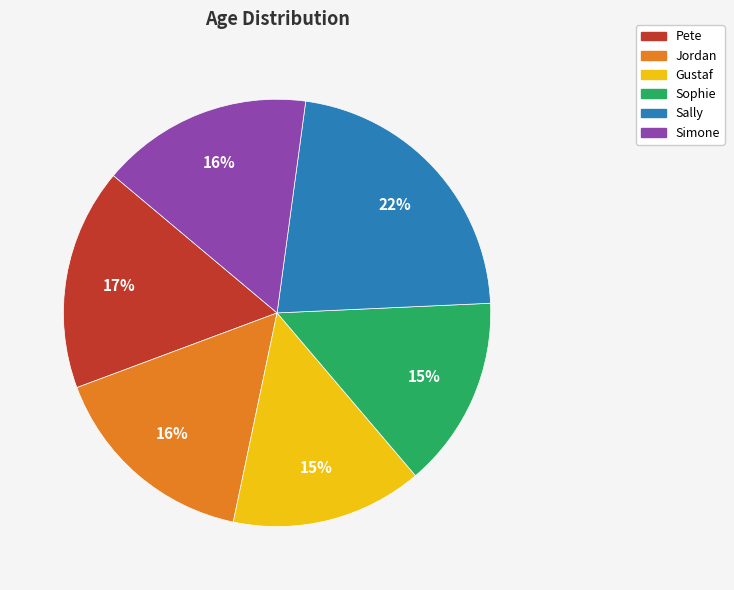

Is there a majority slice in this chart?

No